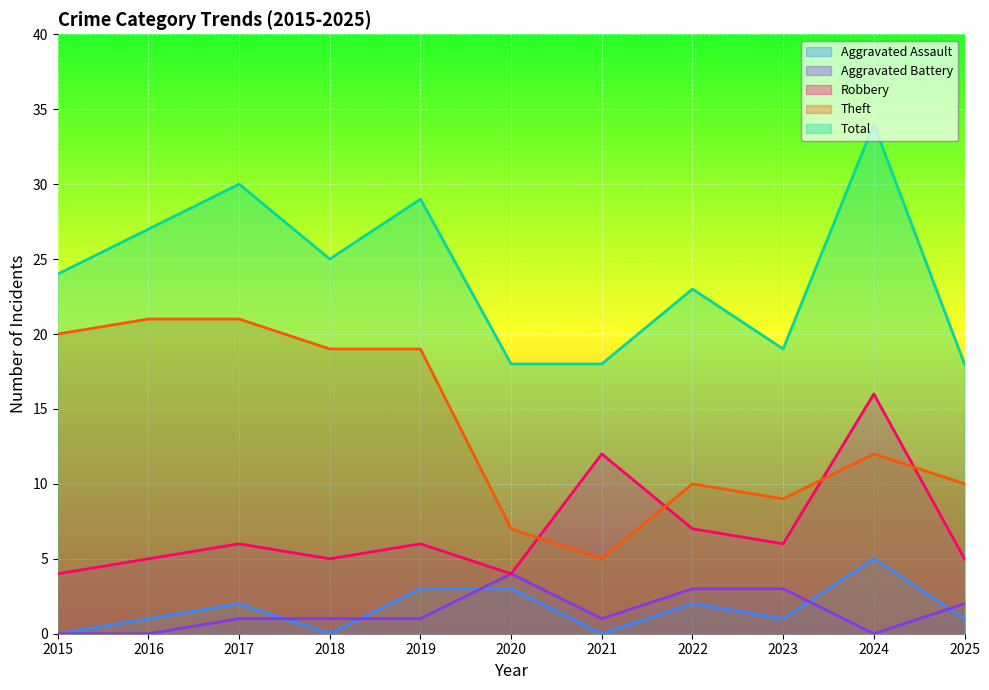

Which category has the highest value in the Robbery series?

2024